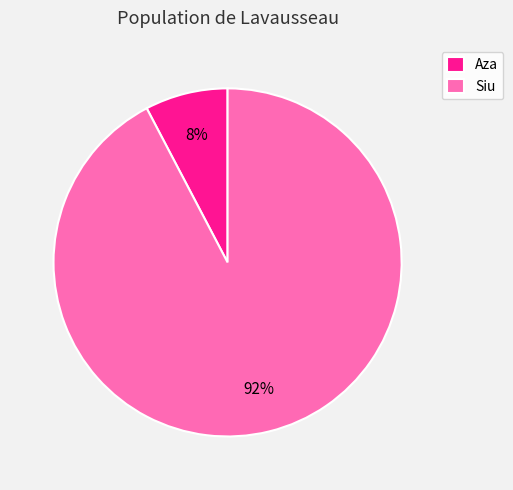

Which slice represents more than half of the pie?

Siu